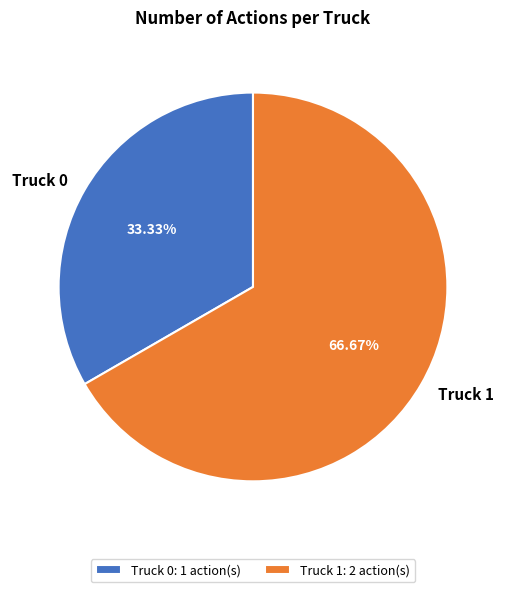

Which category accounts for the majority?

Truck 1